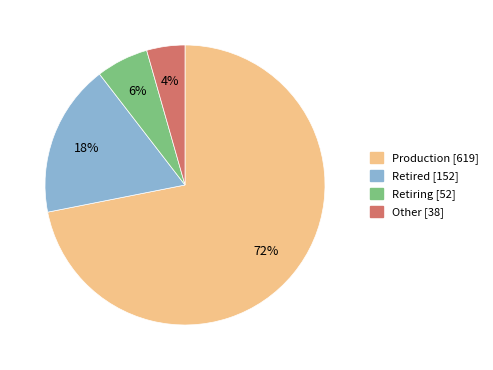

How many segments does this pie chart have?

4